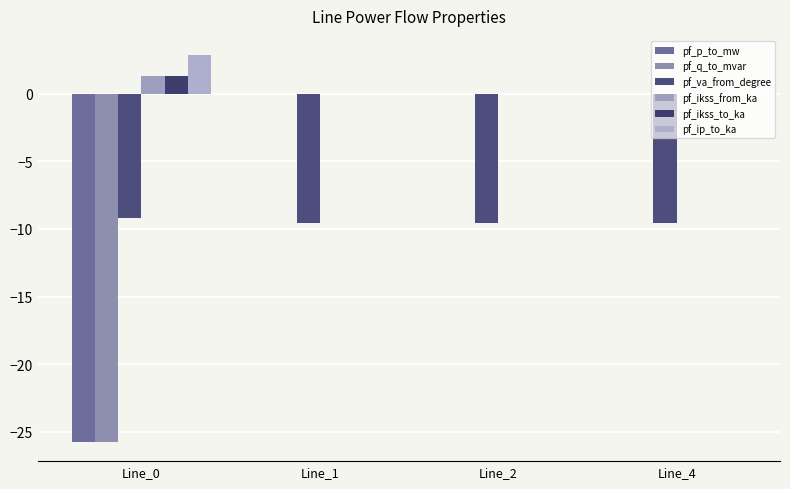

What are all the series names shown in the legend?

pf_p_to_mw, pf_q_to_mvar, pf_va_from_degree, pf_ikss_from_ka, pf_ikss_to_ka, pf_ip_to_ka